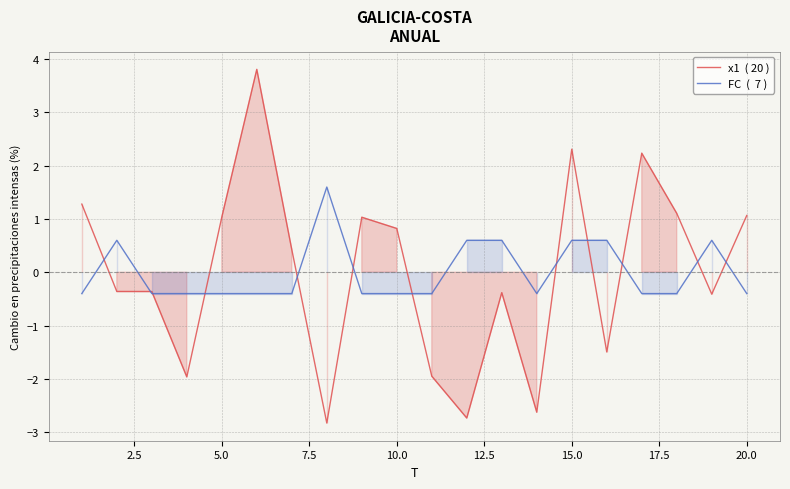

After their last crossing, which series has the higher values: FC  (  7 ) or x1  ( 20 )?

x1  ( 20 )